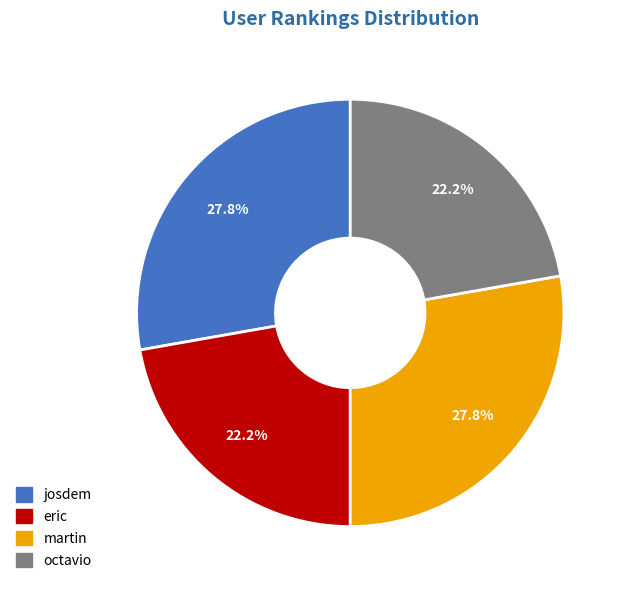

Count the number of slices in the pie.

4